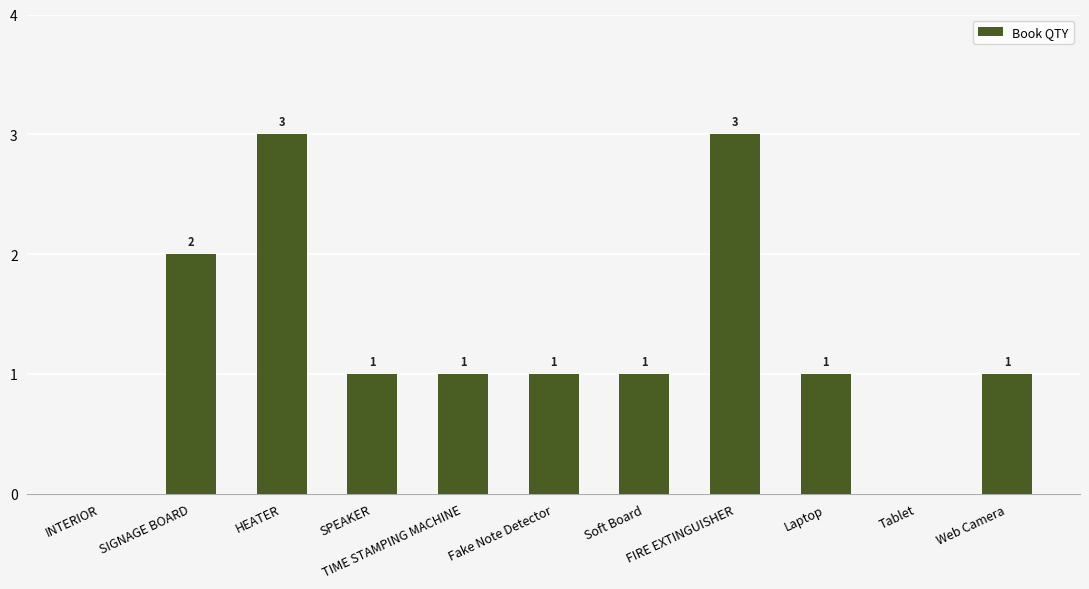

Count the values in the range 1 to 2.

7